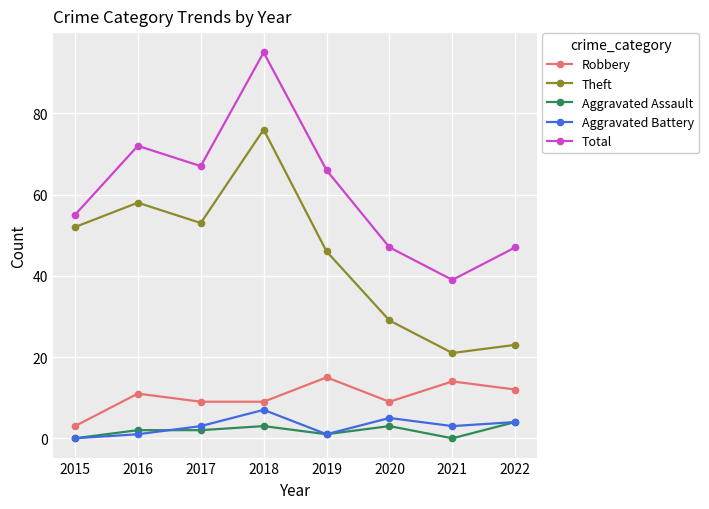

What is the difference between the Robbery values at 2022 and 2020?

3